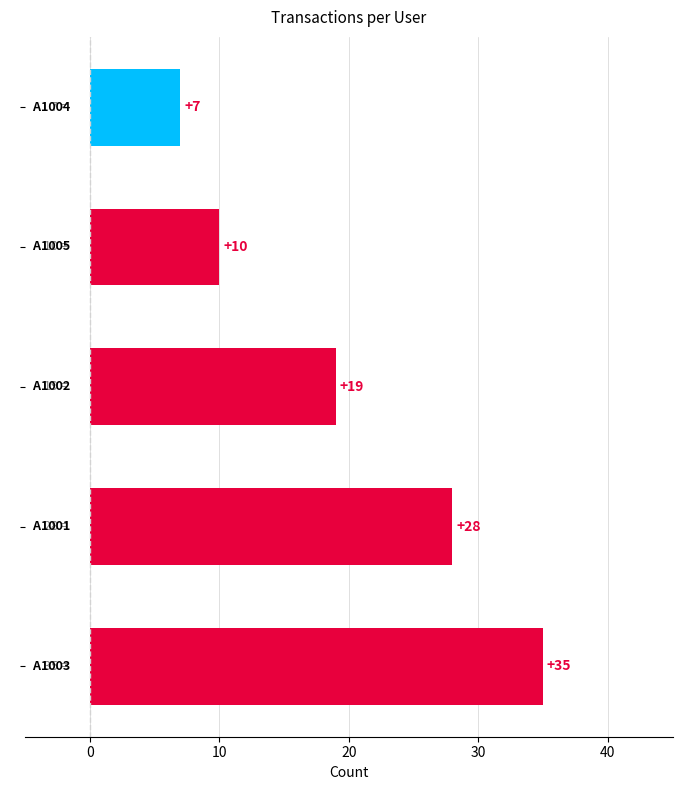

What is the greatest value displayed?

35